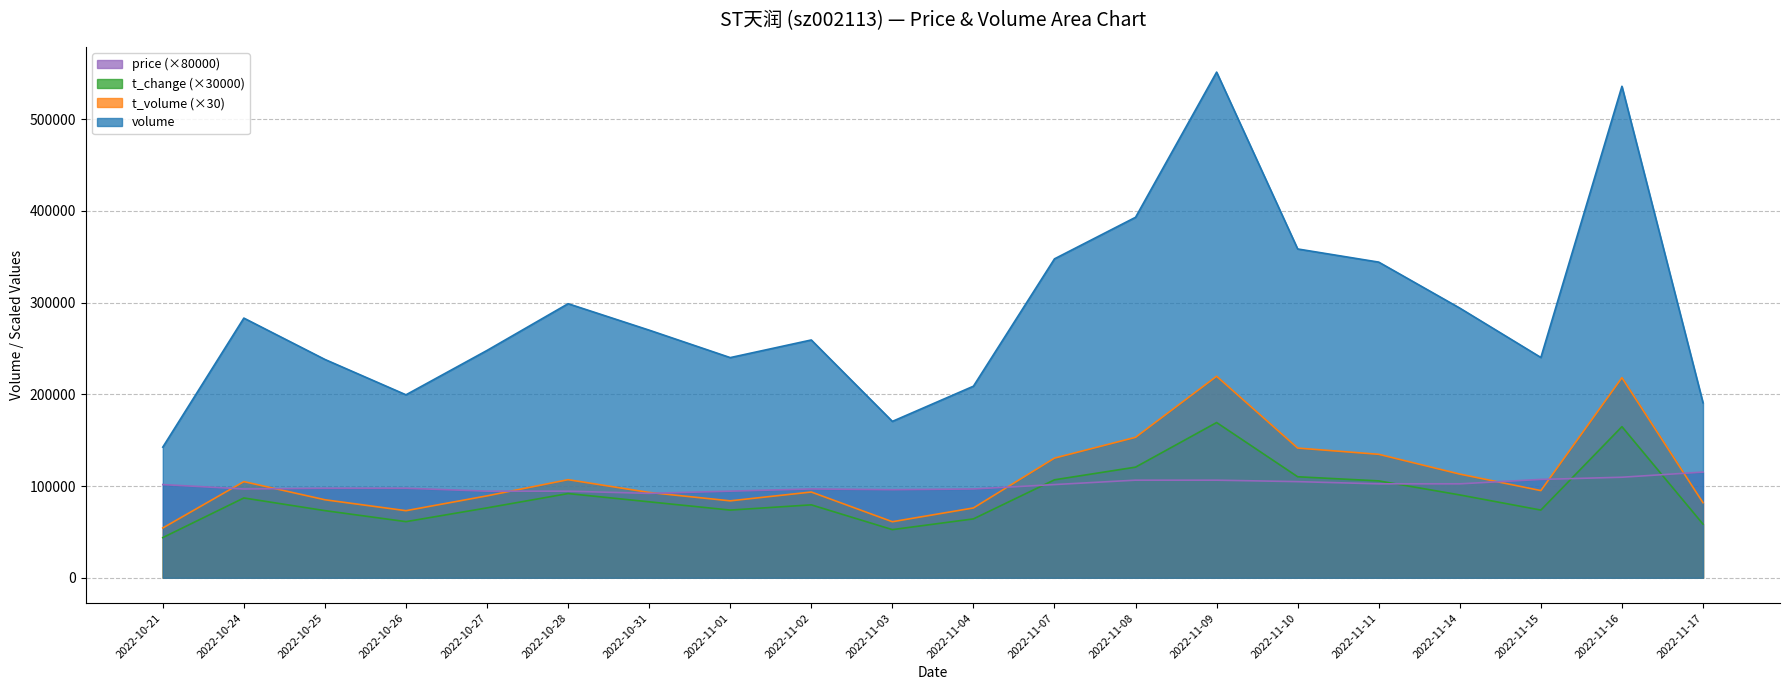

Which series has the widest spread of values?

volume